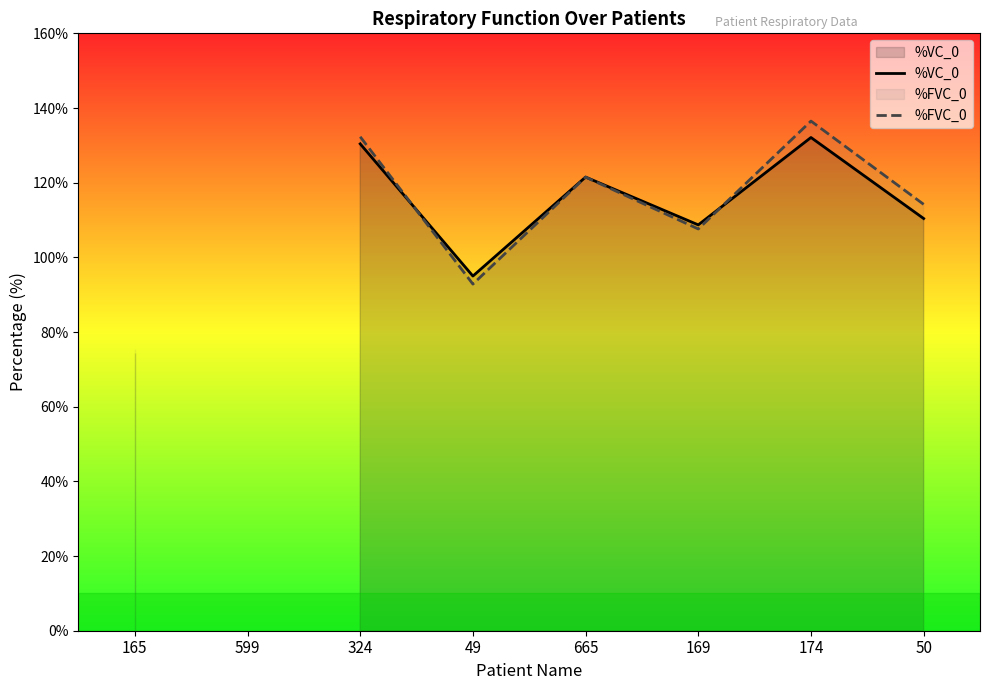

Between 324 and 50, which series saw the biggest shift?

%VC_0